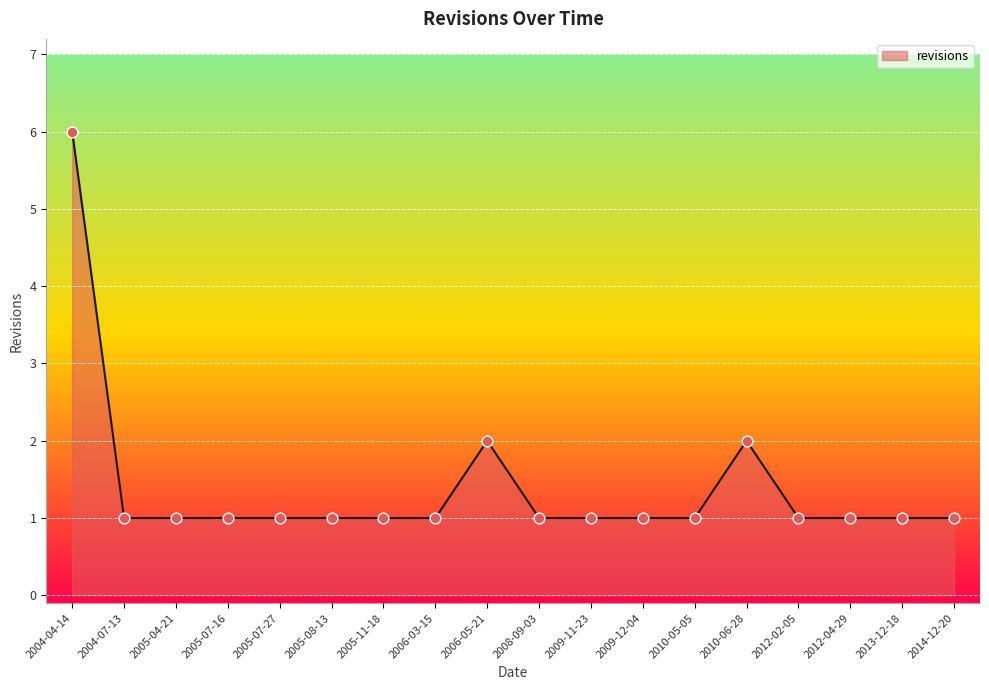

What is the ratio of the value at 2005-08-13 to the value at 2014-12-20?

1.0